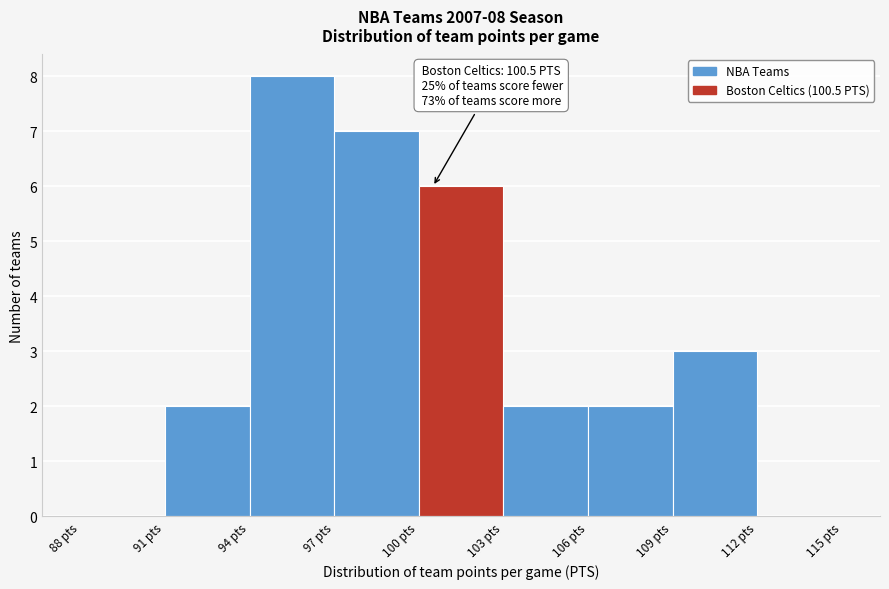

Over which range of the x-axis is the bar tallest?

94 to 97